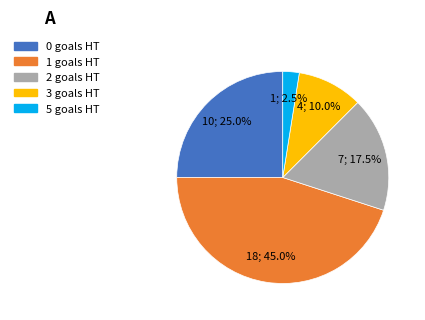

Is there a majority slice in this chart?

No